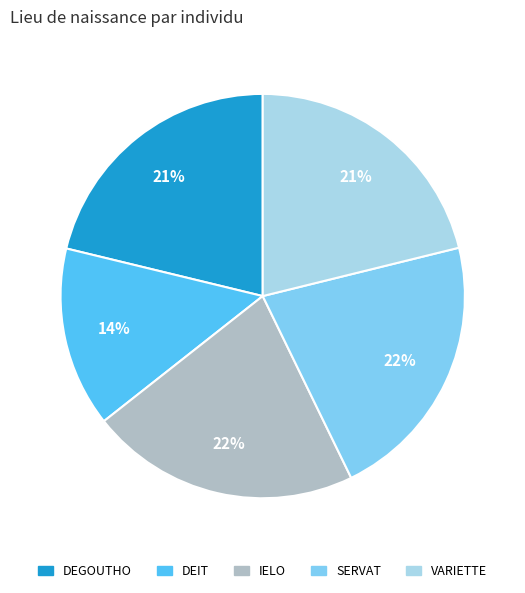

Approximately how many times larger is the value at SERVAT compared to VARIETTE?

1.0